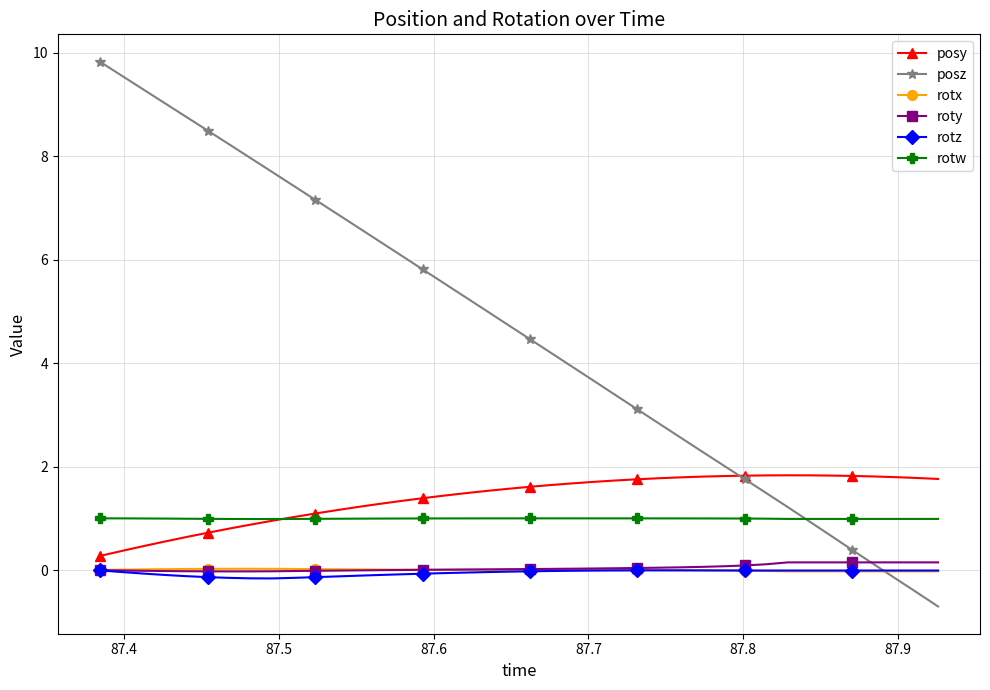

How many times do roty and posz cross each other?

1